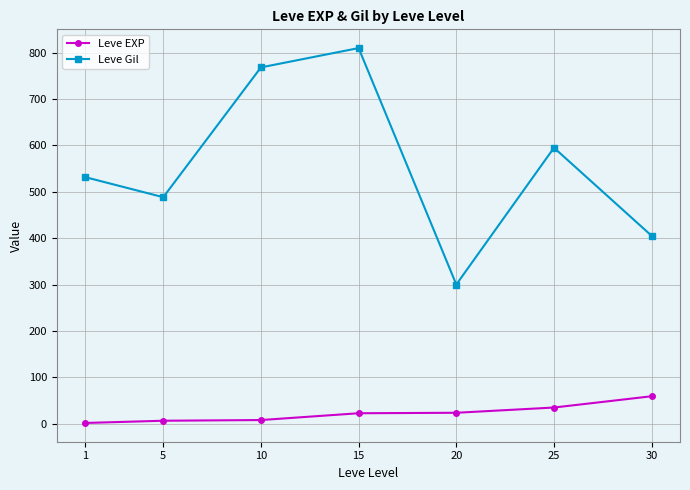

True or false: Leve EXP and Leve Gil cross at least once.

False